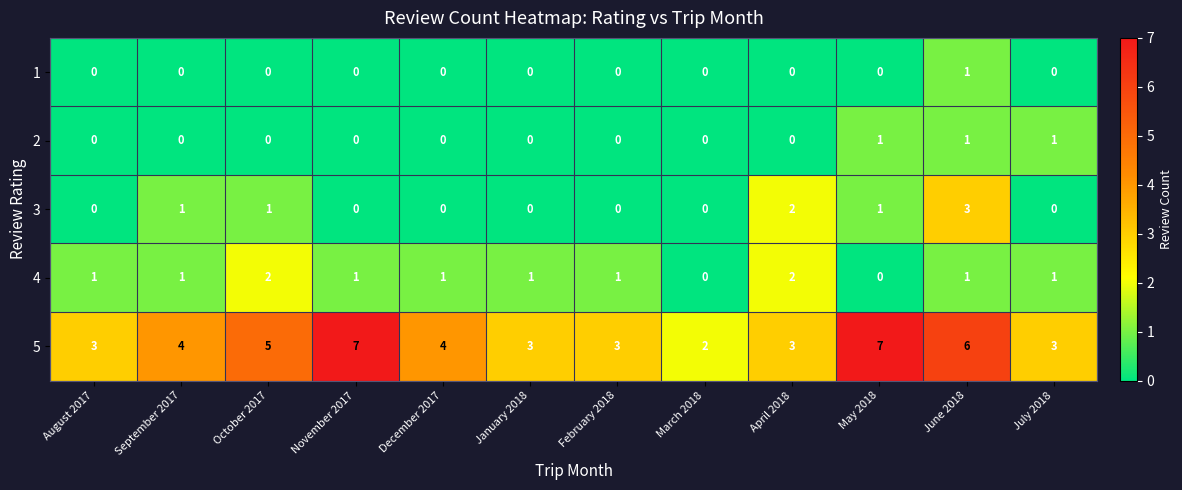

At which category is the sum across all series the highest?

June 2018